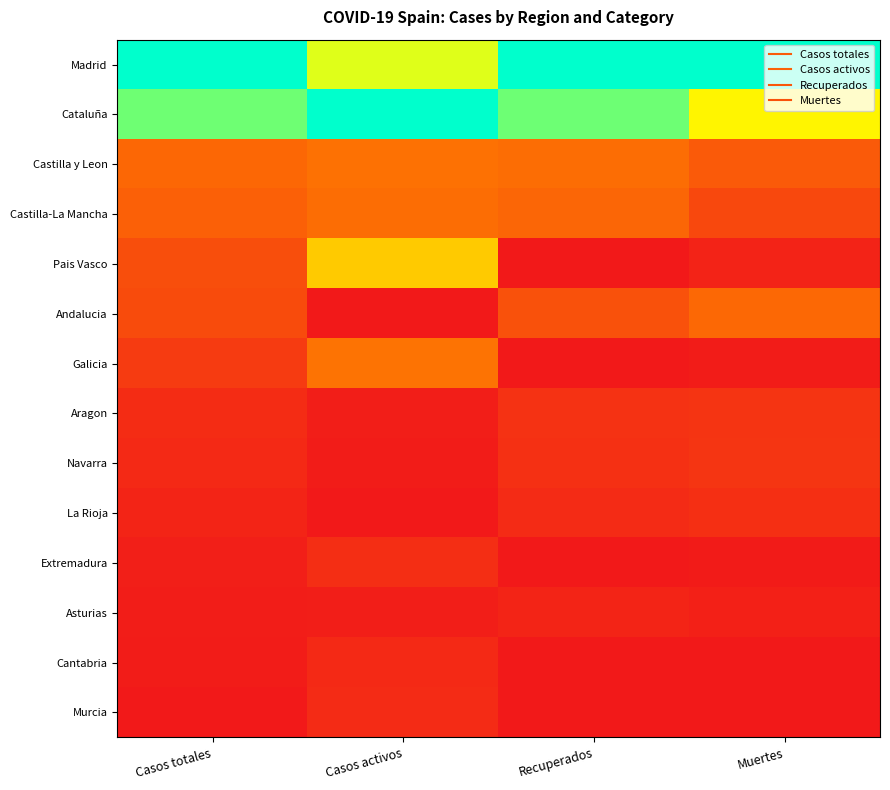

Rank the series at Casos totales from lowest to highest value.

Murcia, Cantabria, Asturias, Extremadura, La Rioja, Navarra, Aragon, Galicia, Andalucia, Pais Vasco, Castilla-La Mancha, Castilla y Leon, Cataluña, Madrid